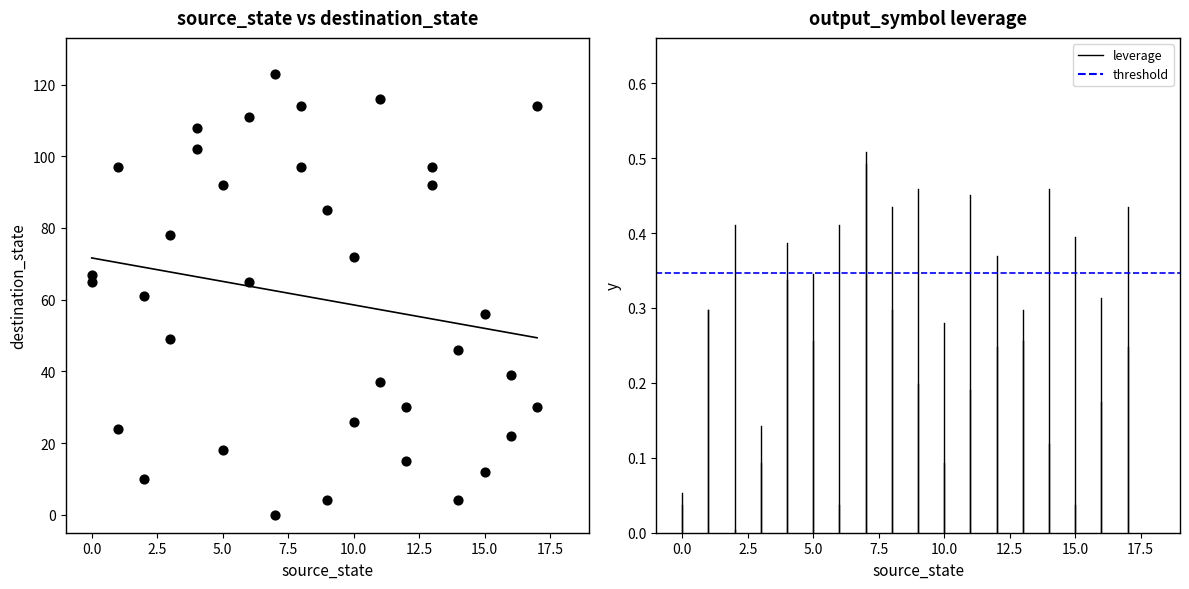

What is the range of X values (max minus min)?

17